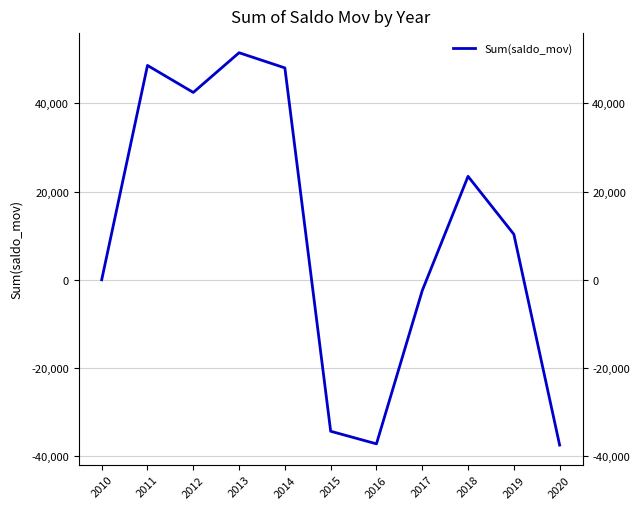

True or false: the data shows 32779 at 2013.

False